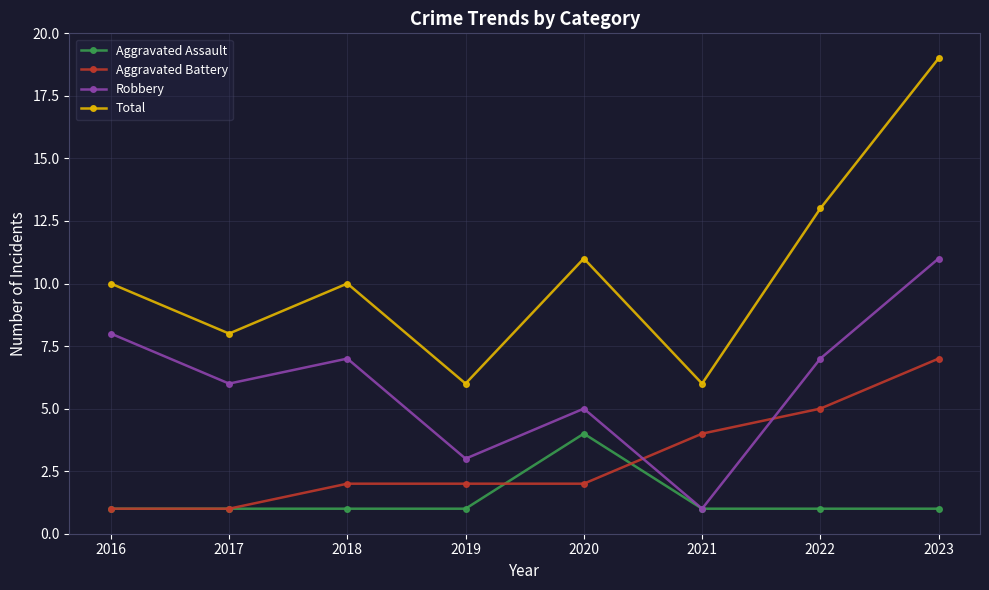

Which series changed the most between 2020 and 2021?

Total